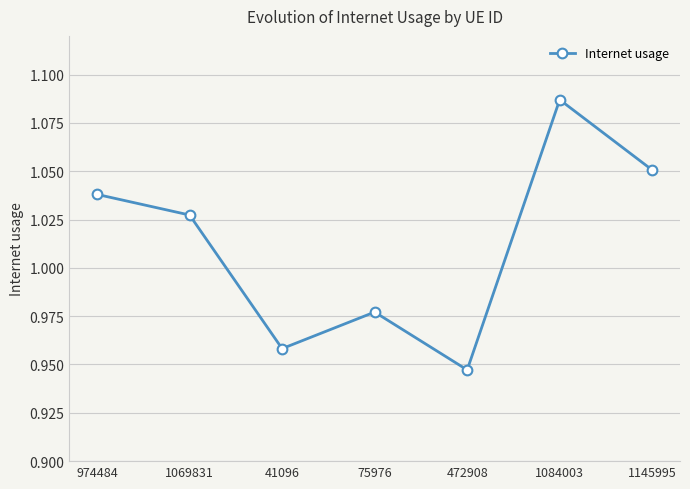

The value at 75976 is 0.5. True or false?

False